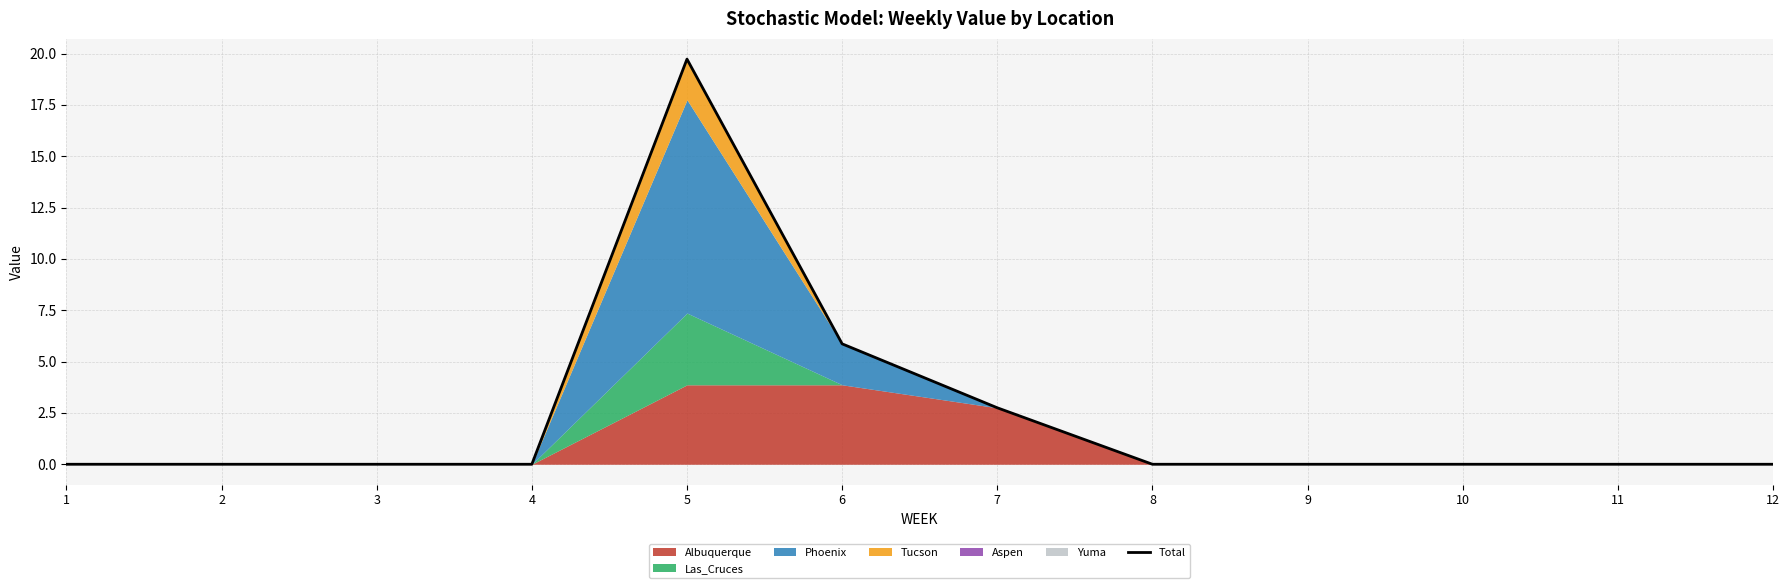

Reading right to left, transcribe all the data shown in this chart.

12=0.0	11=0.0	10=0.0	9=0.0	8=0.0	7=2.8	6=5.9	5=19.7	4=0.0	3=0.0	2=0.0	1=0.0